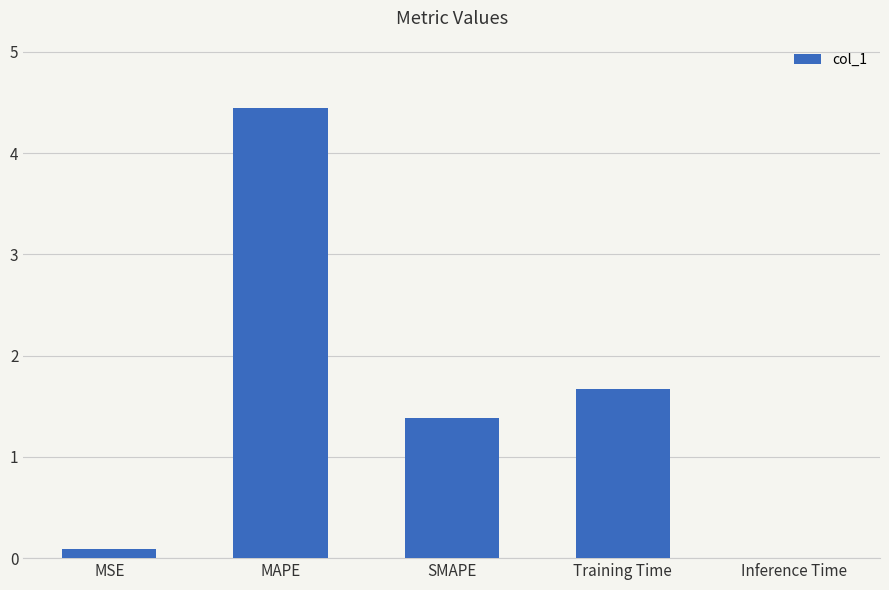

What is the sum of the values at SMAPE and MAPE?

5.8